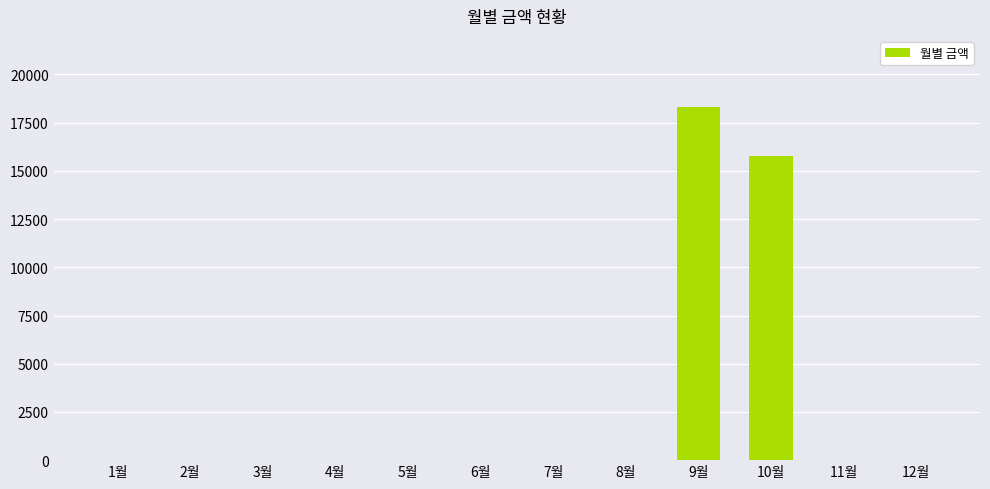

What is the sum of all values?

34090